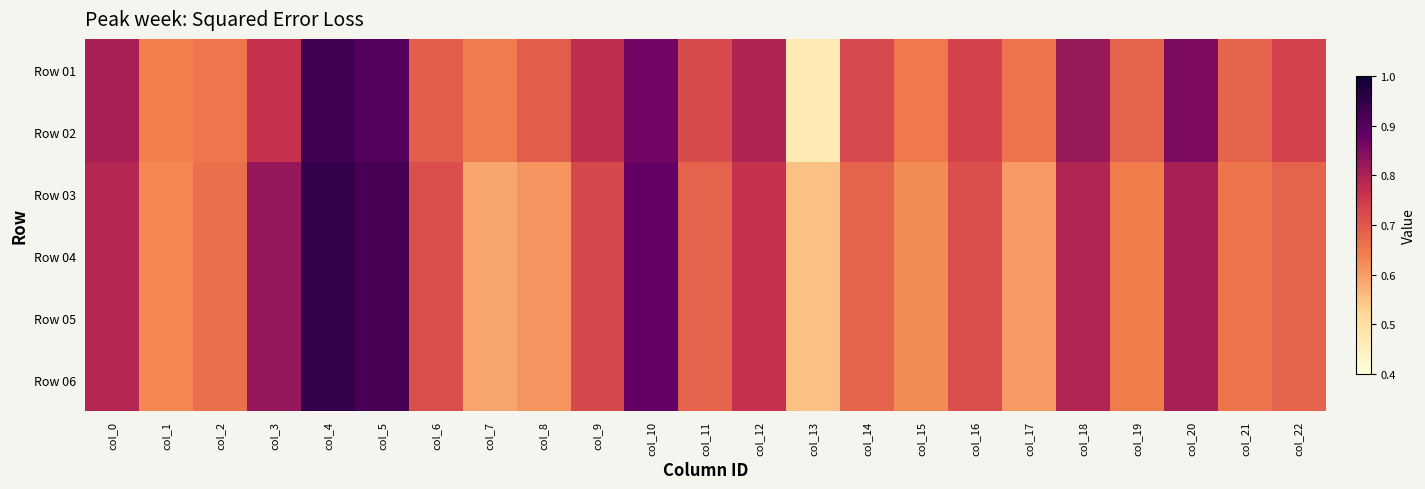

Reading left to right, list all the values displayed in this chart.

Row 01: col_0=0.8	col_1=0.6	col_2=0.7	col_3=0.8	col_4=0.9	col_5=0.9	col_6=0.7	col_7=0.6	col_8=0.7	col_9=0.8	col_10=0.9	col_11=0.7	col_12=0.8	col_13=0.5	col_14=0.7	col_15=0.7	col_16=0.7	col_17=0.7	col_18=0.8	col_19=0.7	col_20=0.9	col_21=0.7	col_22=0.7
Row 02: col_0=0.8	col_1=0.6	col_2=0.7	col_3=0.8	col_4=0.9	col_5=0.9	col_6=0.7	col_7=0.6	col_8=0.7	col_9=0.8	col_10=0.9	col_11=0.7	col_12=0.8	col_13=0.5	col_14=0.7	col_15=0.7	col_16=0.7	col_17=0.7	col_18=0.8	col_19=0.7	col_20=0.9	col_21=0.7	col_22=0.7
Row 03: col_0=0.8	col_1=0.6	col_2=0.7	col_3=0.8	col_4=0.9	col_5=0.9	col_6=0.7	col_7=0.6	col_8=0.6	col_9=0.7	col_10=0.9	col_11=0.7	col_12=0.8	col_13=0.6	col_14=0.7	col_15=0.6	col_16=0.7	col_17=0.6	col_18=0.8	col_19=0.6	col_20=0.8	col_21=0.7	col_22=0.7
Row 04: col_0=0.8	col_1=0.6	col_2=0.7	col_3=0.8	col_4=0.9	col_5=0.9	col_6=0.7	col_7=0.6	col_8=0.6	col_9=0.7	col_10=0.9	col_11=0.7	col_12=0.8	col_13=0.6	col_14=0.7	col_15=0.6	col_16=0.7	col_17=0.6	col_18=0.8	col_19=0.6	col_20=0.8	col_21=0.7	col_22=0.7
Row 05: col_0=0.8	col_1=0.6	col_2=0.7	col_3=0.8	col_4=0.9	col_5=0.9	col_6=0.7	col_7=0.6	col_8=0.6	col_9=0.7	col_10=0.9	col_11=0.7	col_12=0.8	col_13=0.6	col_14=0.7	col_15=0.6	col_16=0.7	col_17=0.6	col_18=0.8	col_19=0.6	col_20=0.8	col_21=0.7	col_22=0.7
Row 06: col_0=0.8	col_1=0.6	col_2=0.7	col_3=0.8	col_4=0.9	col_5=0.9	col_6=0.7	col_7=0.6	col_8=0.6	col_9=0.7	col_10=0.9	col_11=0.7	col_12=0.8	col_13=0.6	col_14=0.7	col_15=0.6	col_16=0.7	col_17=0.6	col_18=0.8	col_19=0.6	col_20=0.8	col_21=0.7	col_22=0.7